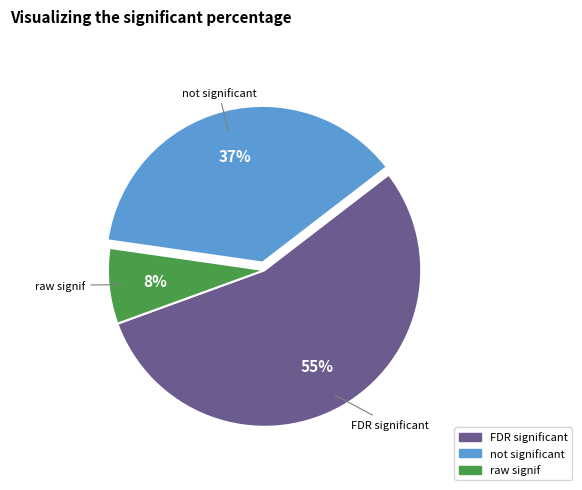

Is there any slice that represents more than half of the pie?

Yes